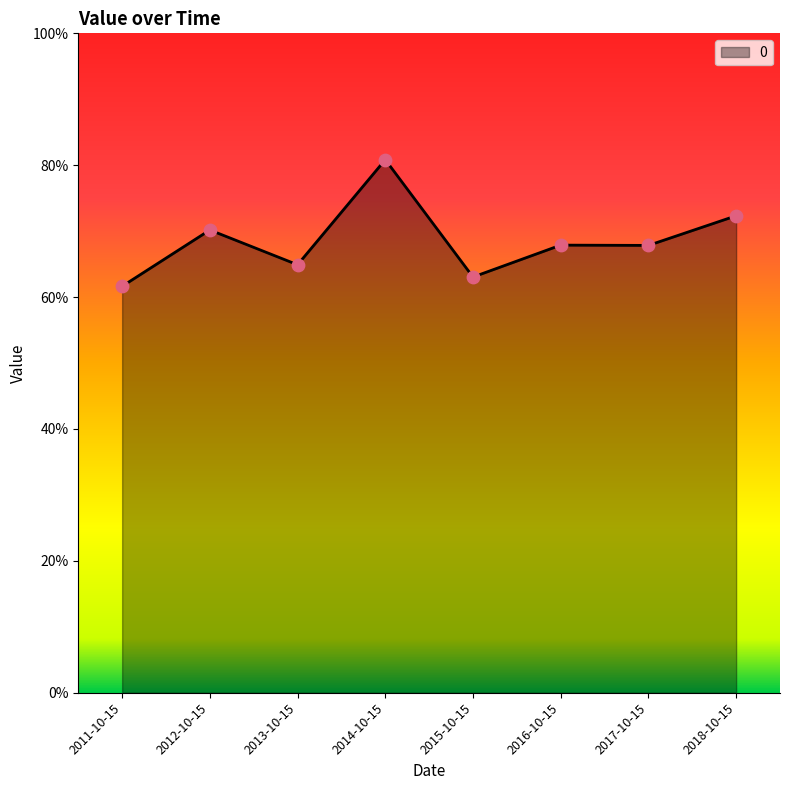

What is the change in value from 2013-10-15 to 2018-10-15?

+0.1